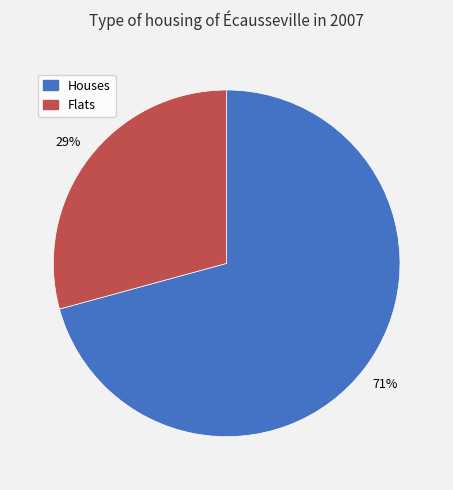

Is there any slice that represents more than half of the pie?

Yes